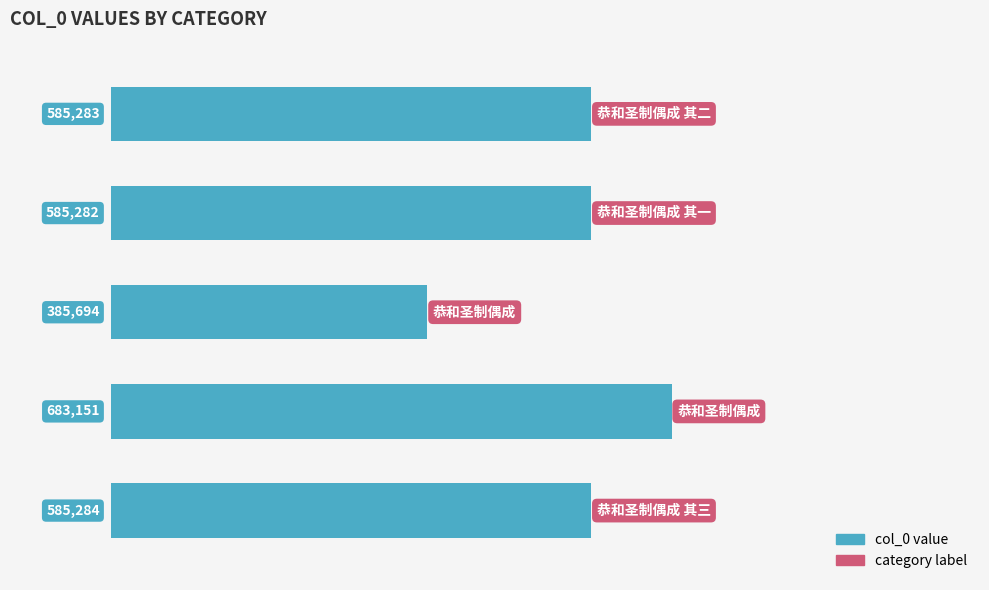

Reading top to bottom, extract all data points from this chart.

585283	585282	385694	683151	585284